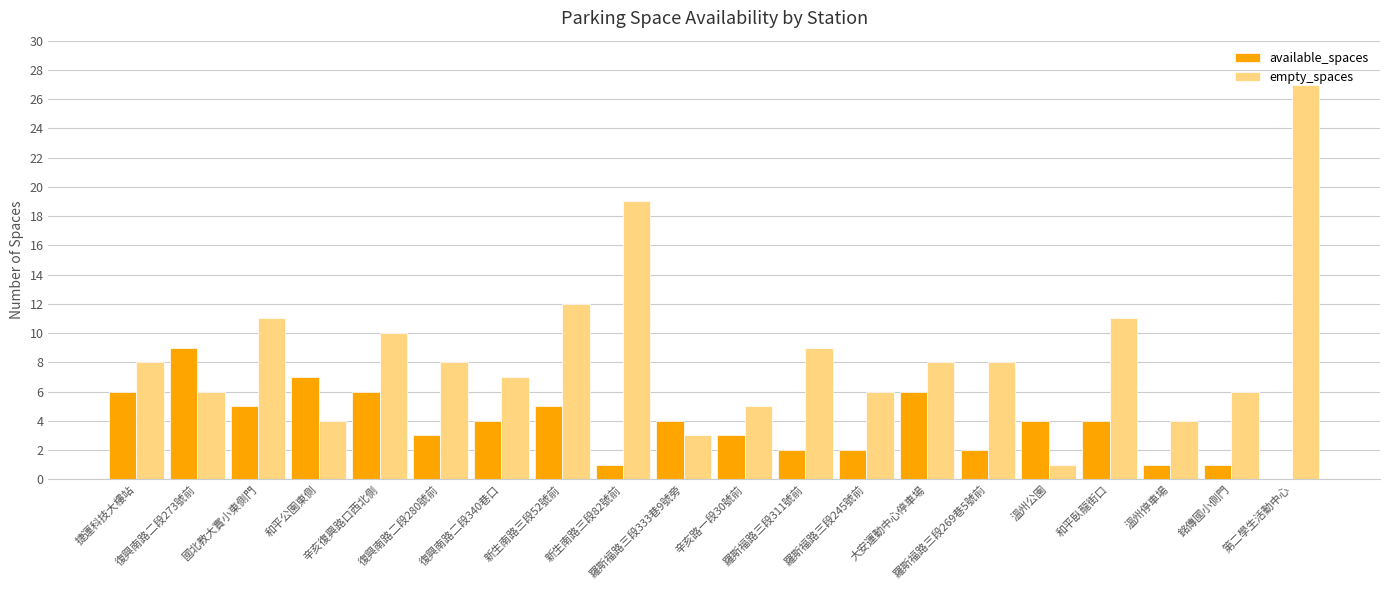

Count the number of data series in this chart.

2